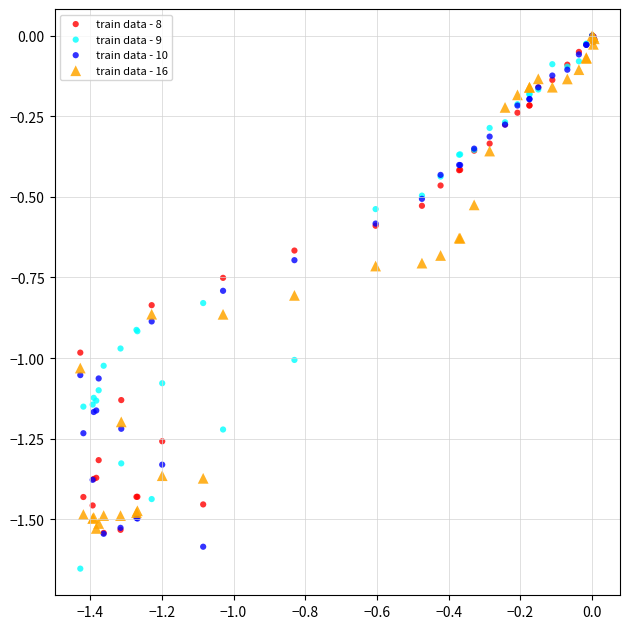

Which series reaches the minimum Y coordinate?

train data - 9